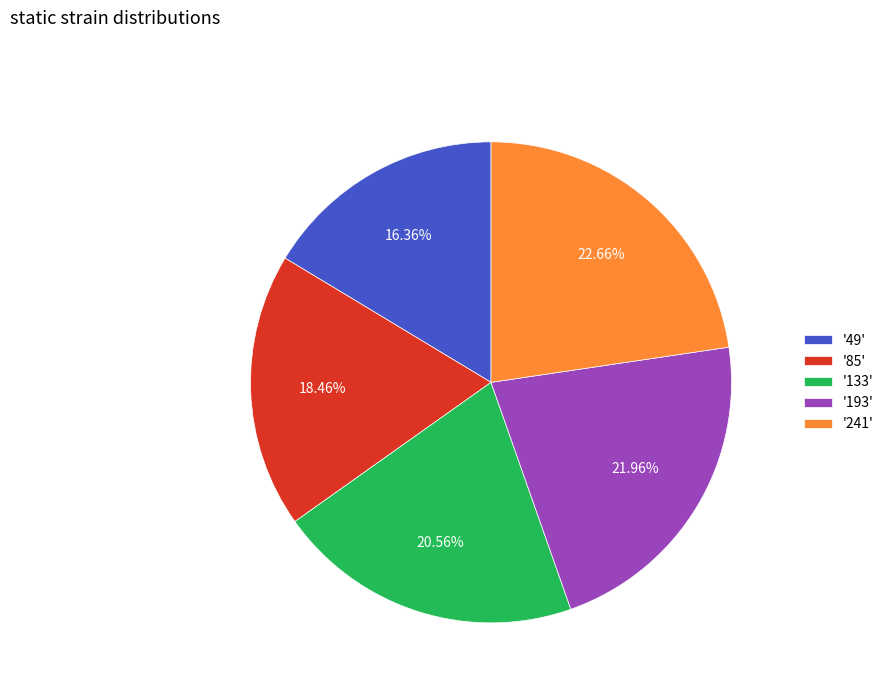

Rank the categories by value from lowest to highest.

'49', '85', '133', '193', '241'